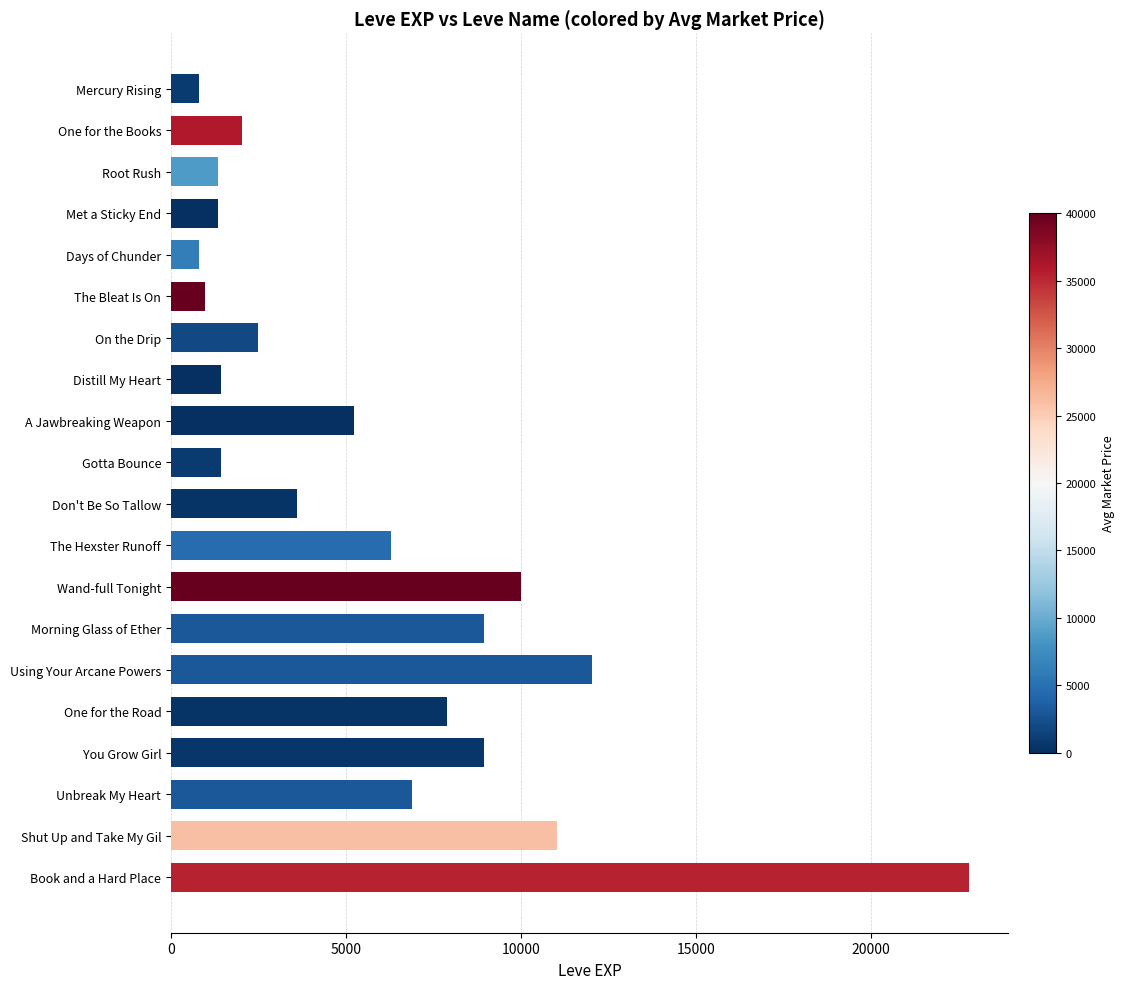

How many data points are less than 5220?

10